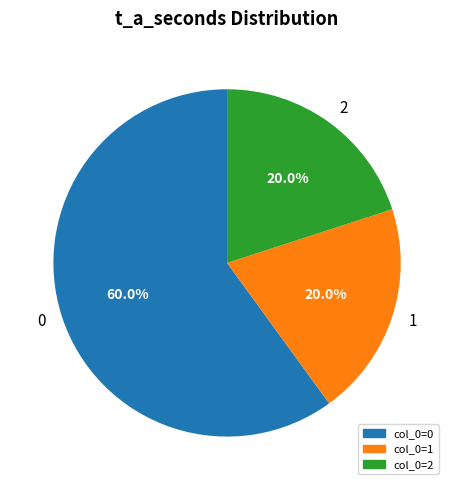

To the nearest percent, what portion does 2 represent?

20%